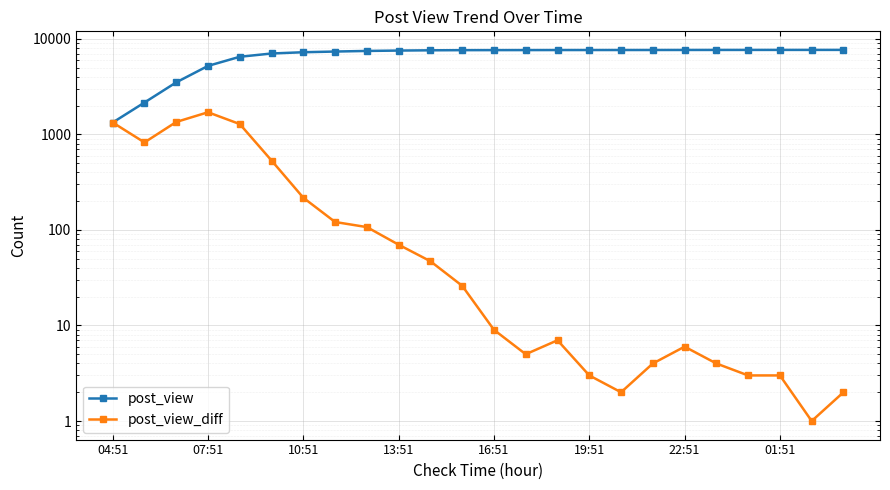

Where does the post_view series first go above 7614?

13